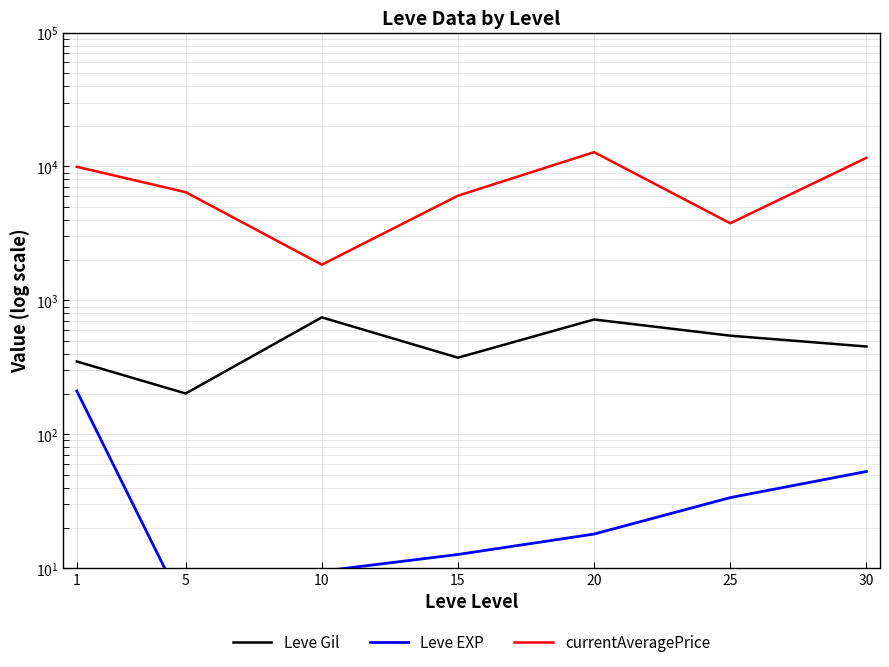

At which label does Leve EXP first exceed 18?

1